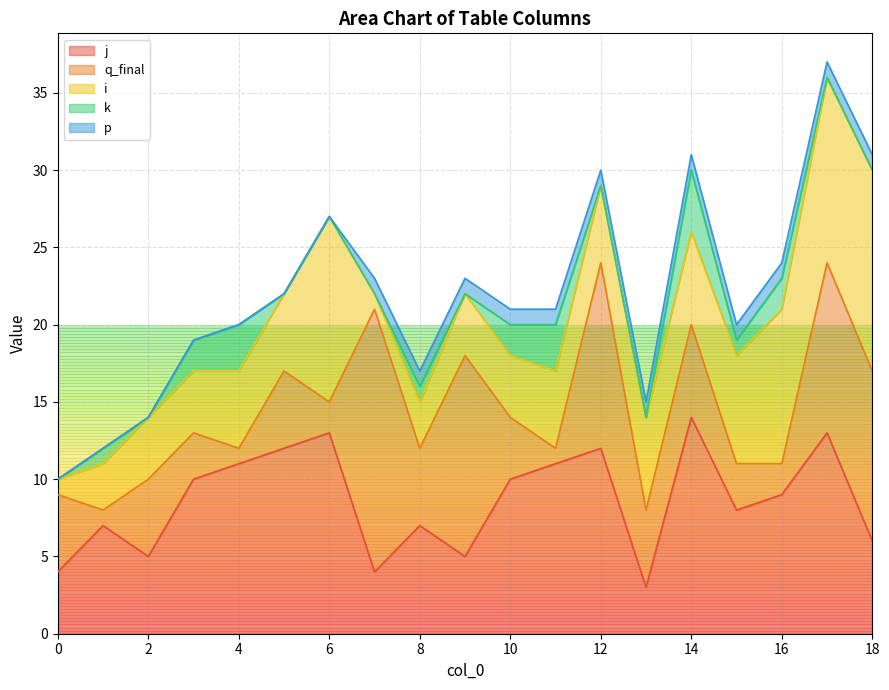

True or false: j and k cross at least once.

False